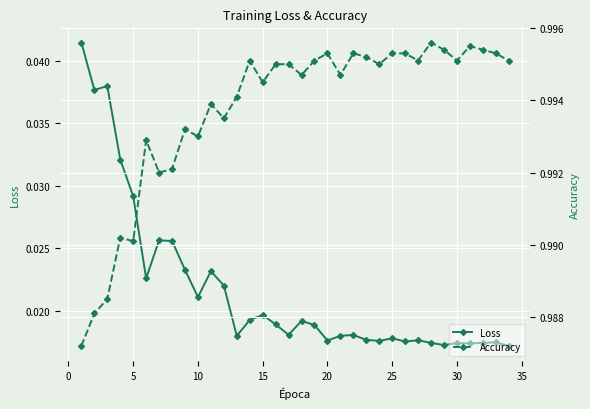

What is the average value of the Accuracy series?

1.0